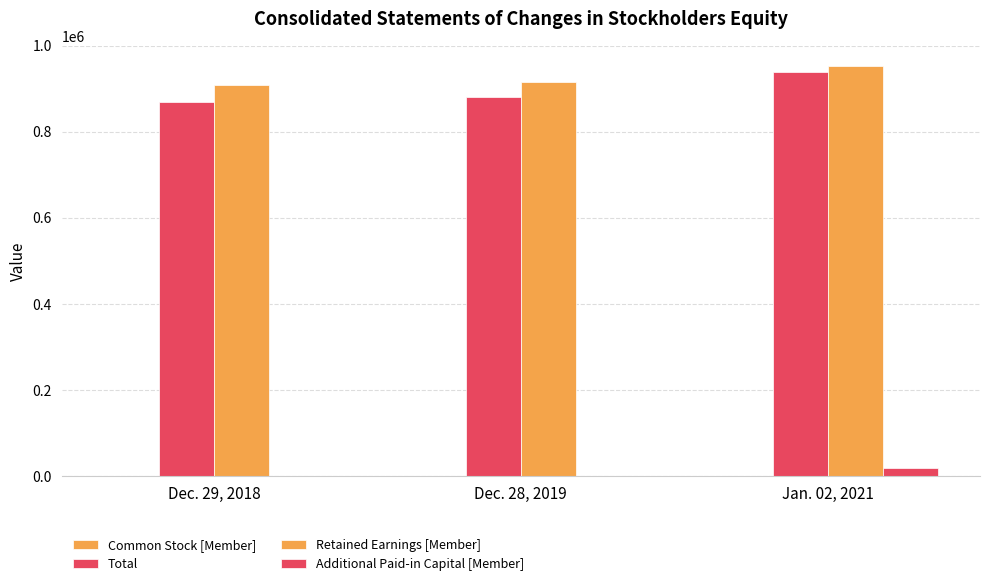

Between Dec. 29, 2018 and Dec. 28, 2019, which series saw the biggest shift?

Total